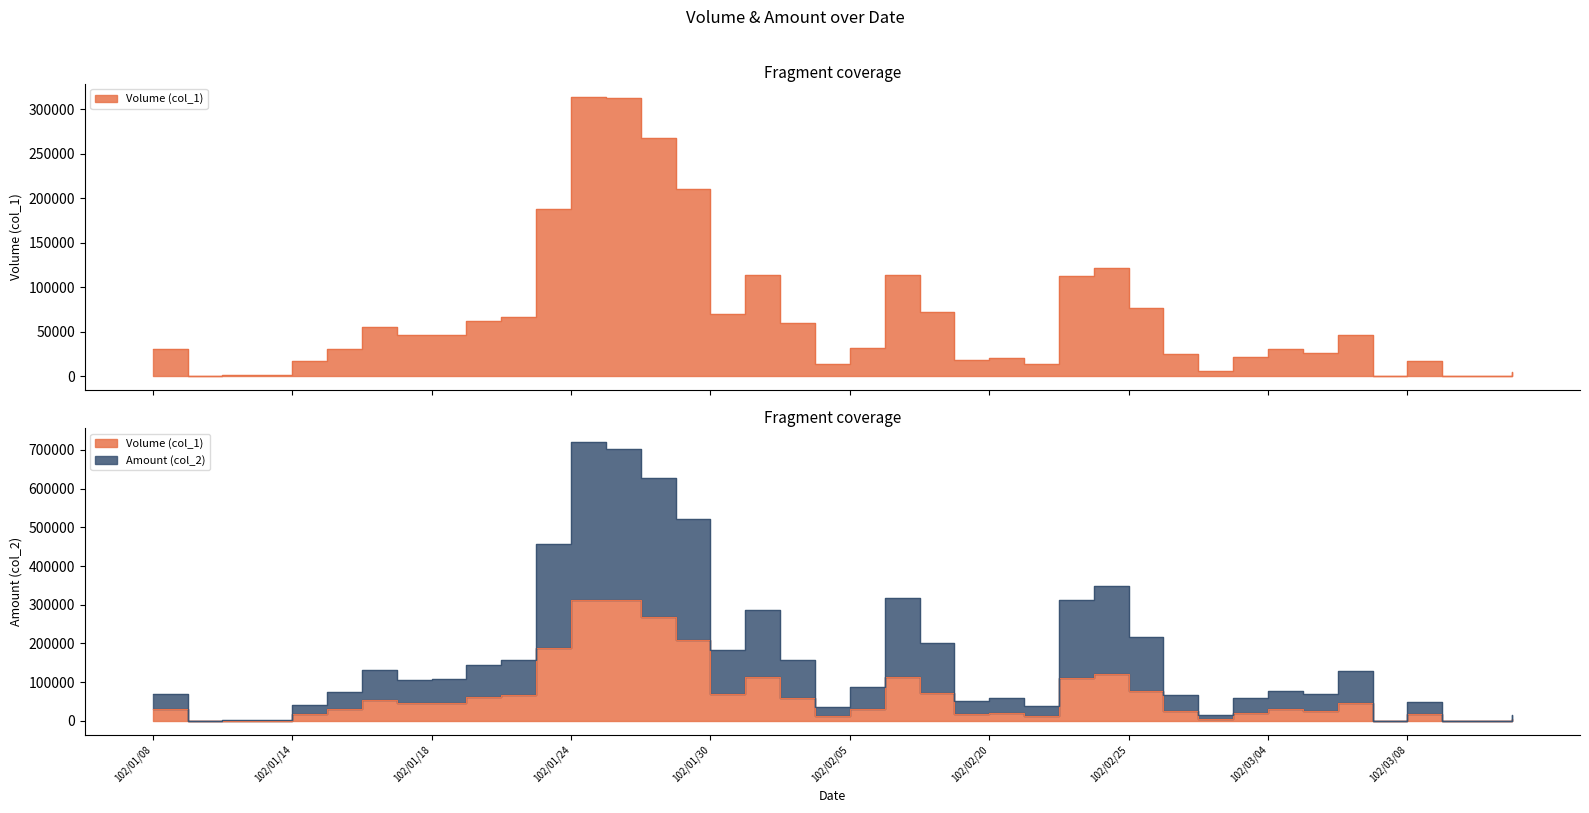

True or false: Amount (col_2) has a value of 15960 at 102/02/27.

True